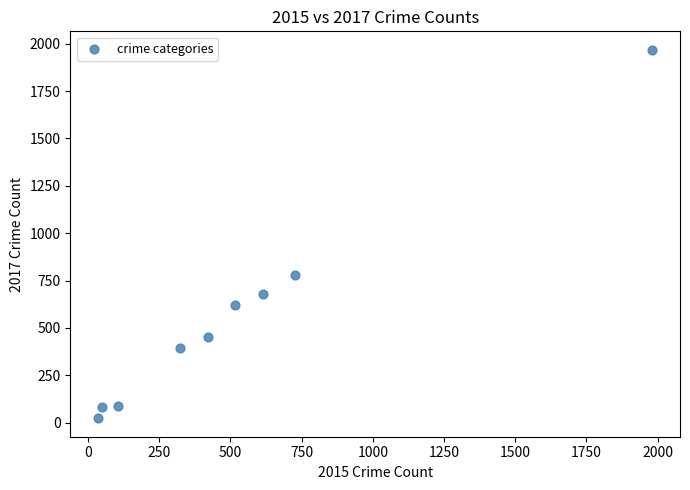

What Y value in the scatter plot is closest to 995?

780